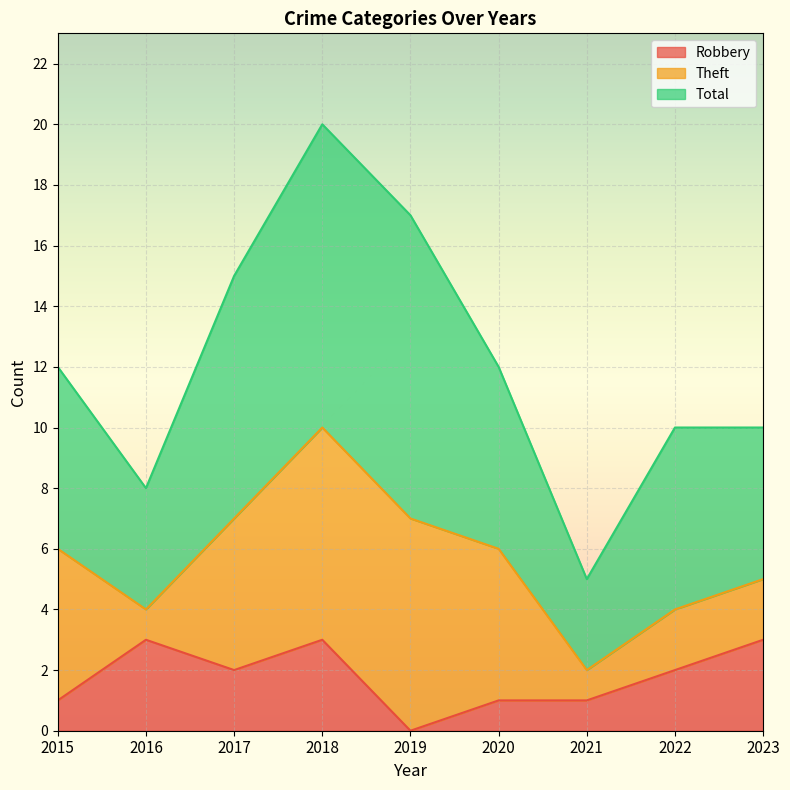

What is the difference between the highest and lowest values at 2018?

7